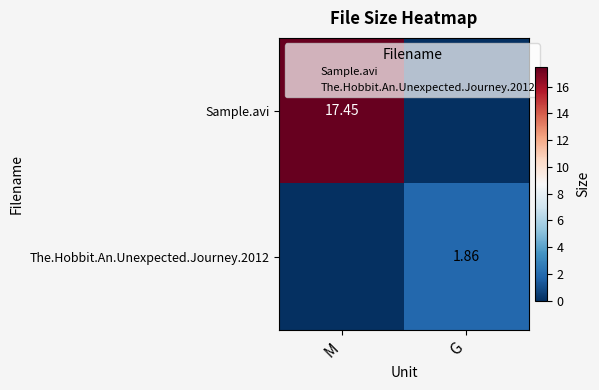

Between M and G, which series saw the biggest shift?

Sample.avi